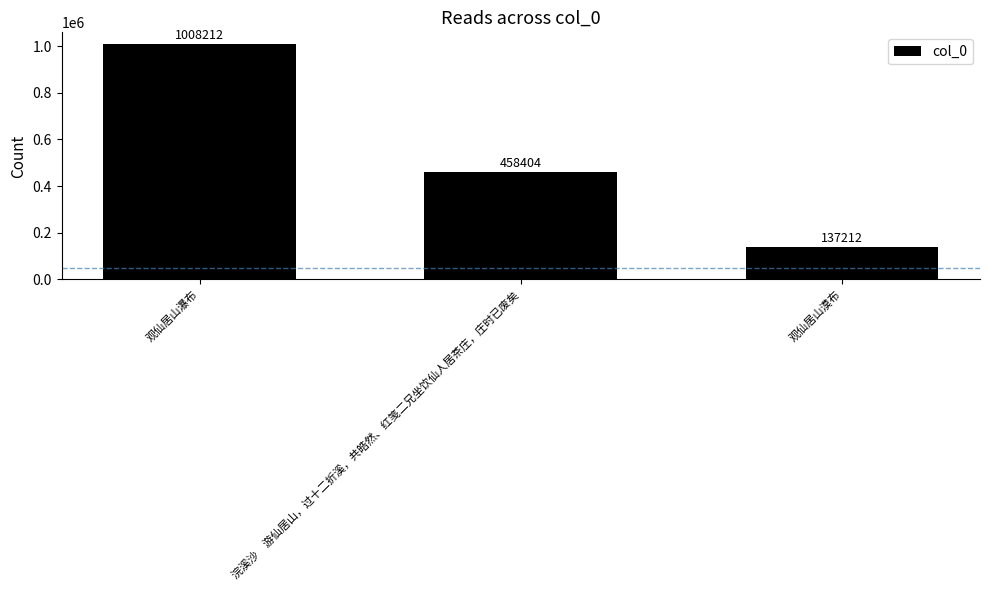

What is the label of the 3rd bar from the right?

观仙居山瀑布